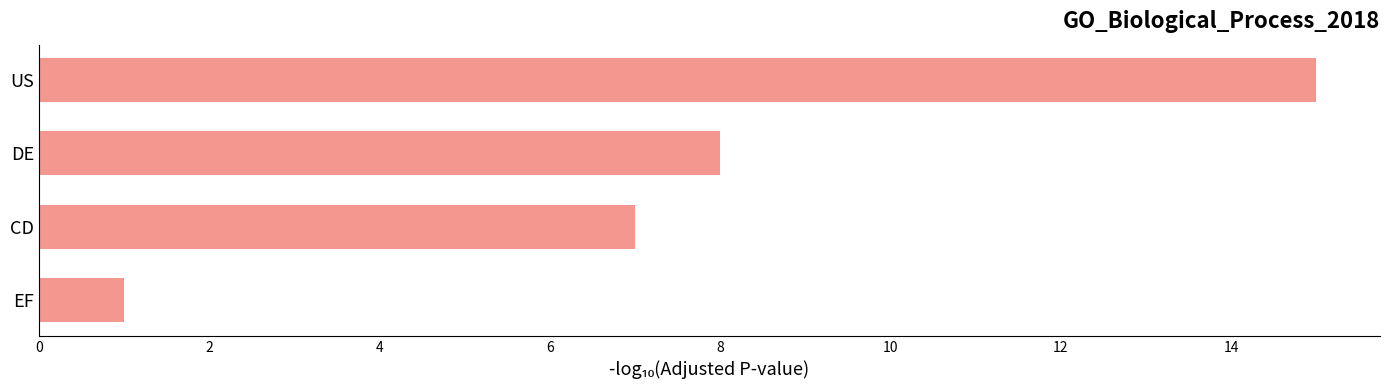

What is the average value?

8